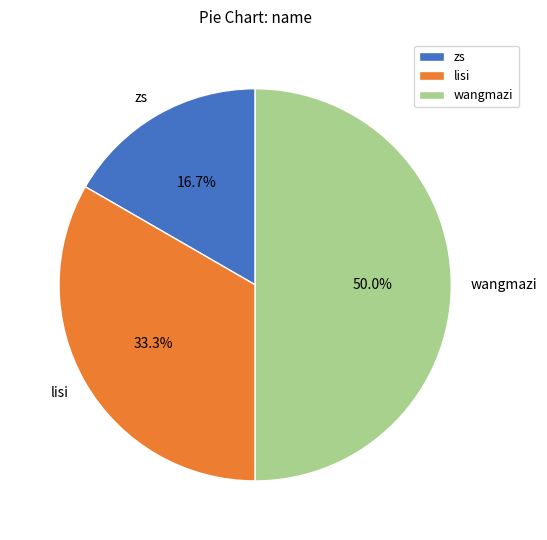

To the nearest percent, what is the combined percentage of zs and wangmazi?

67%